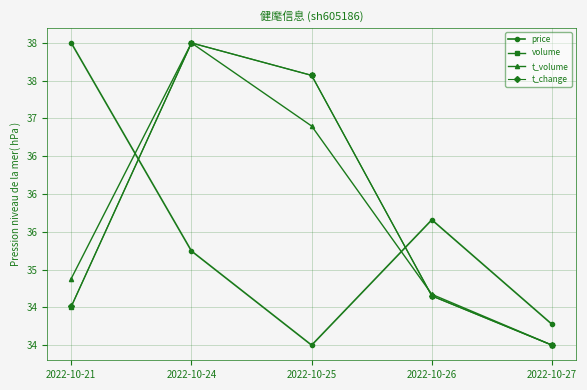

Is this an area chart (filled region under the line)?

No